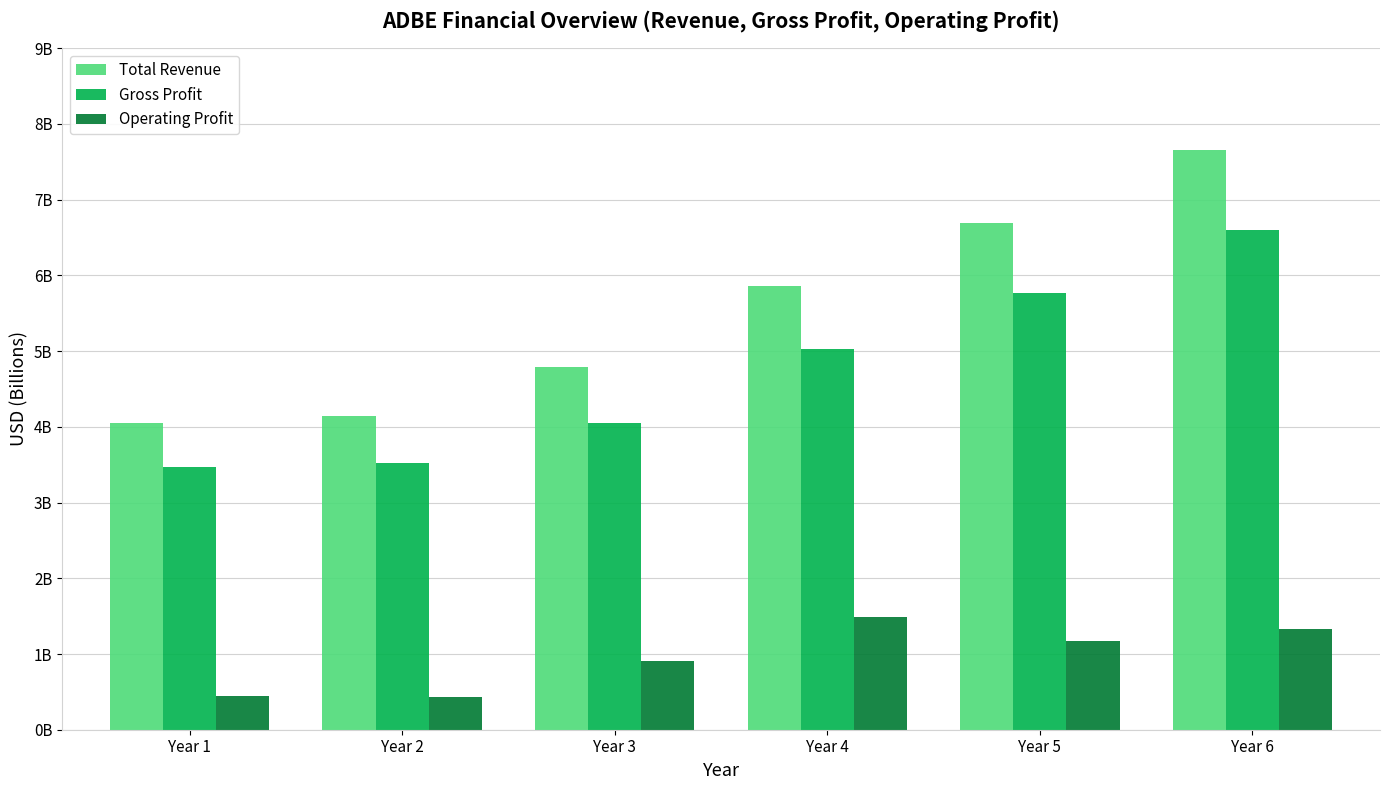

What are all the series names shown in the legend?

Total Revenue, Gross Profit, Operating Profit